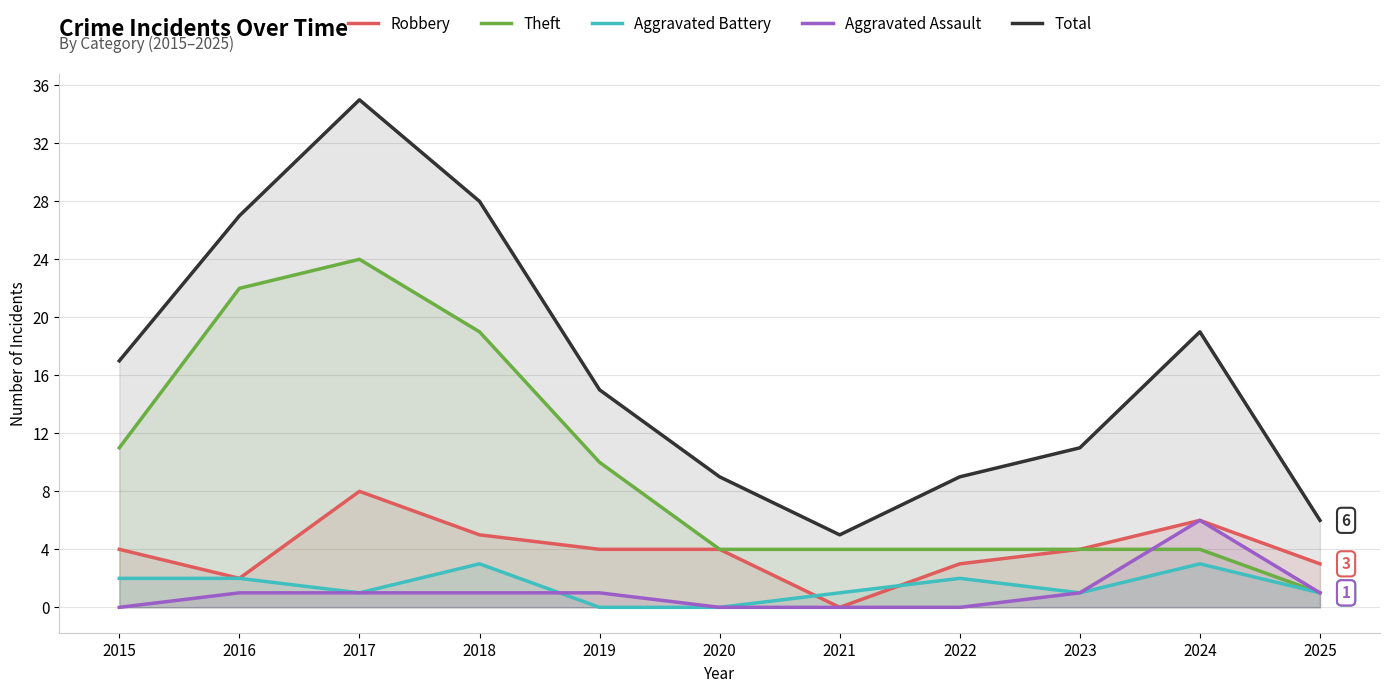

The Aggravated Assault series shows 2 at 2019. True or false?

False